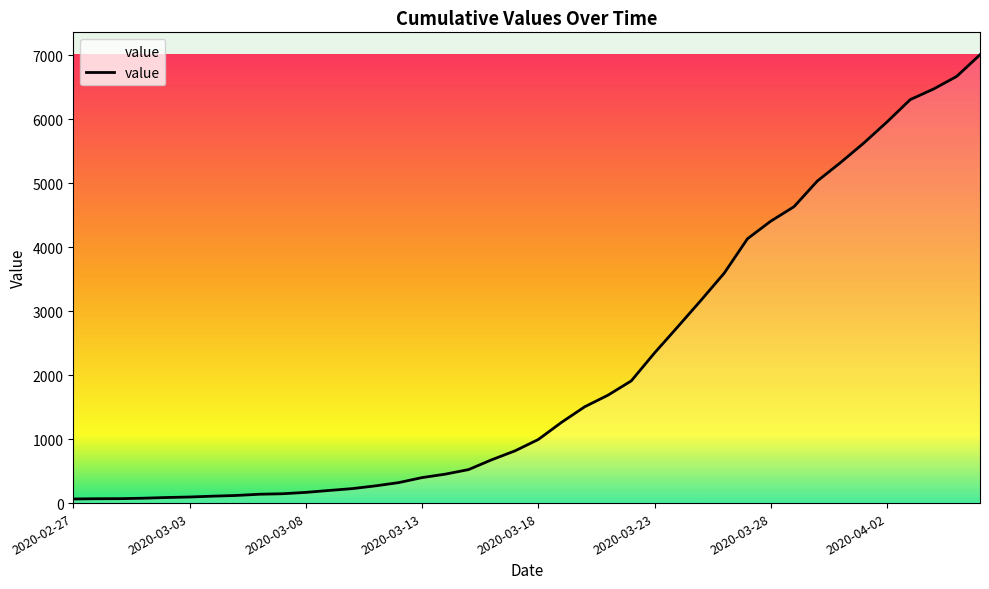

What is the greatest value displayed?

7004